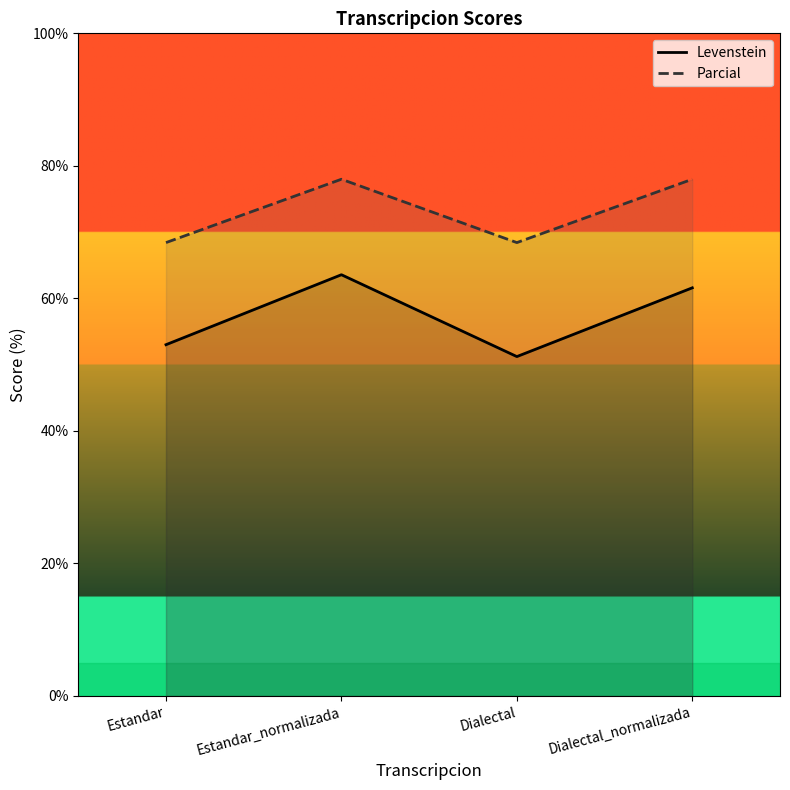

What is the label of the 1st point from the right?

Dialectal_normalizada